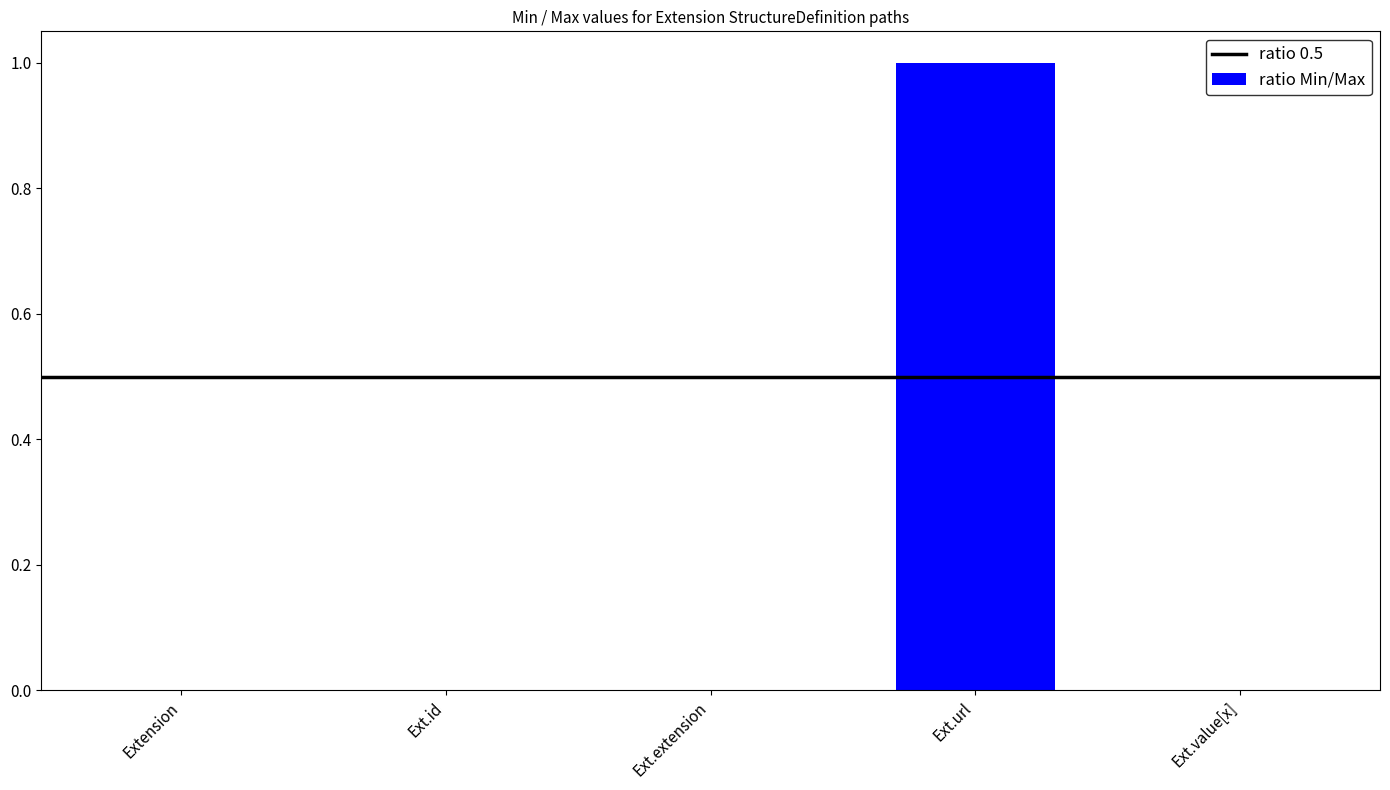

The value at Ext.value[x] is 0. True or false?

True